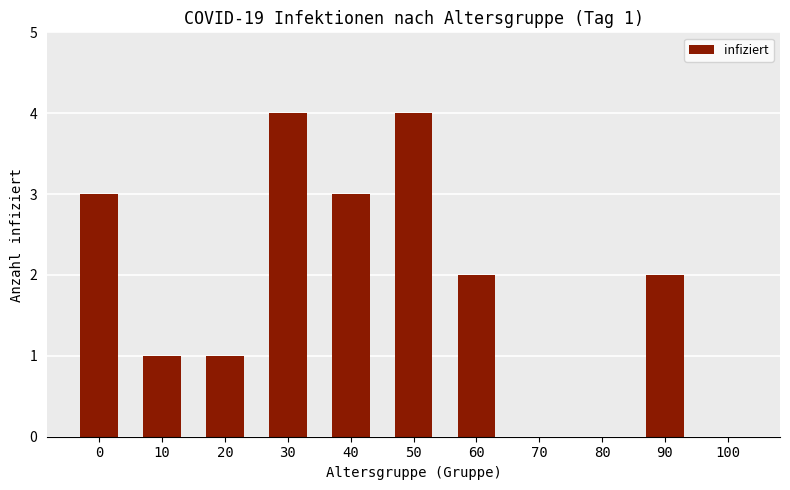

What is the maximum value shown in the chart?

4